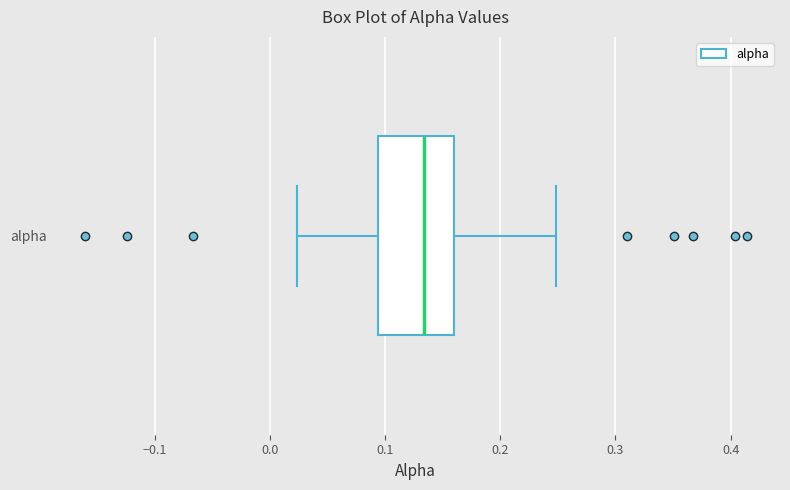

Read this box plot against the x-axis: the position of the median line, the range covered by the box, and the ends of both whiskers. The values are not printed on the chart, so give them approximately, as read against the axis.

median 0.13, box 0.09 to 0.16, whiskers 0.02 to 0.25